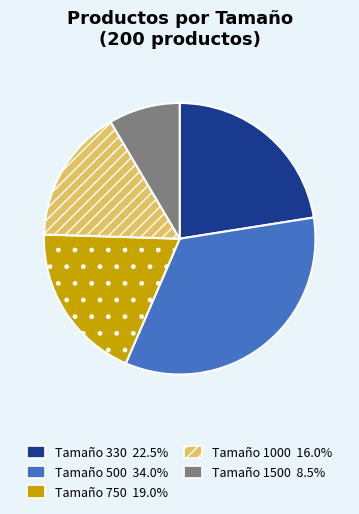

Is there any slice that represents more than half of the pie?

No